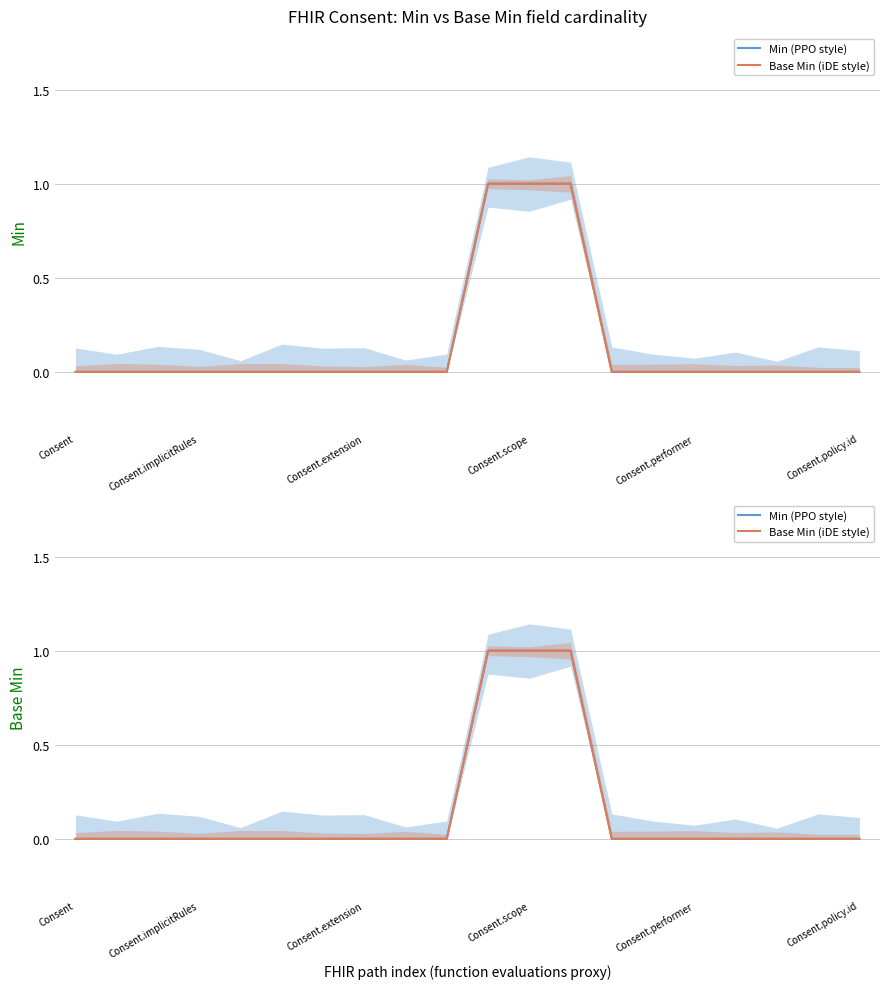

What is the difference between the maximum and minimum values in the Base Min (iDE style) series?

1